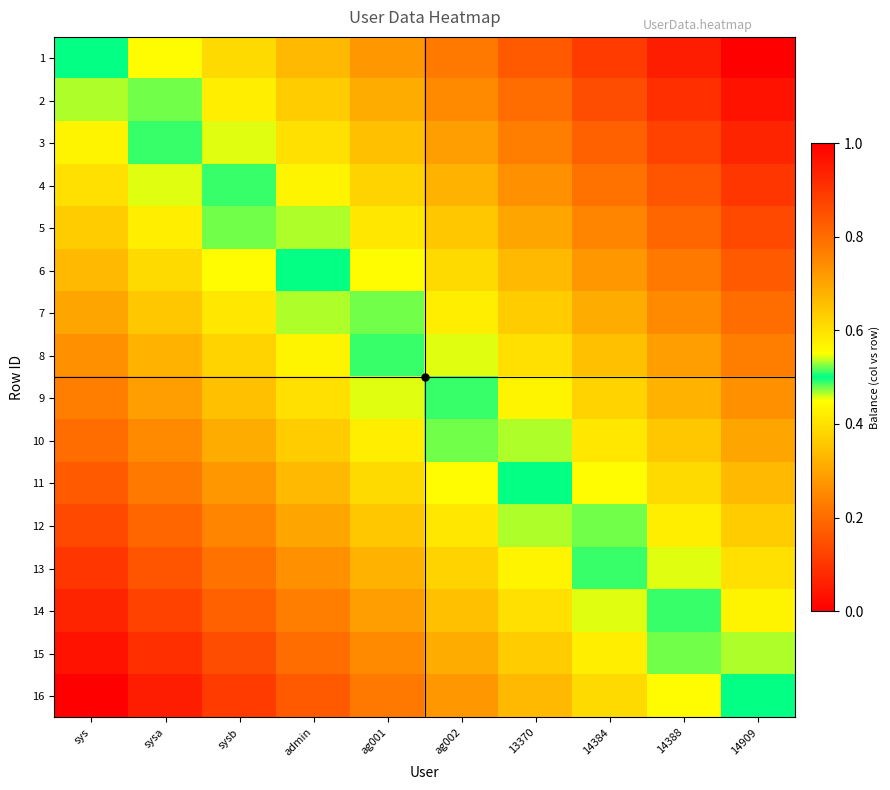

At sys, list the series in order from smallest to largest.

16, 15, 14, 13, 12, 11, 10, 9, 8, 7, 6, 5, 4, 3, 2, 1